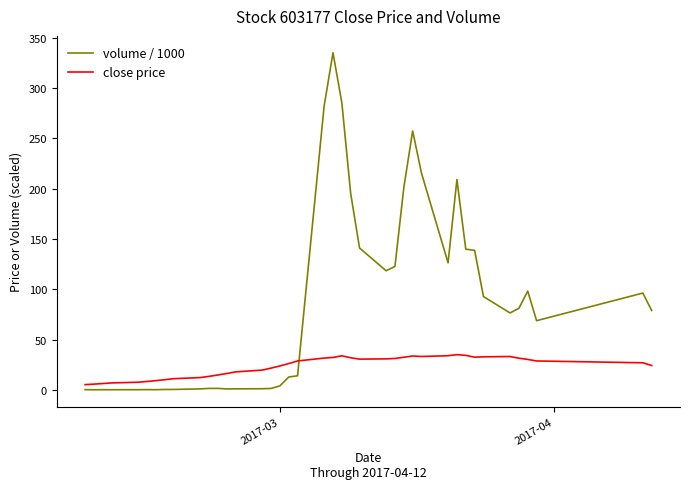

In close price, how many points are higher than both neighbors (excluding endpoints)?

4